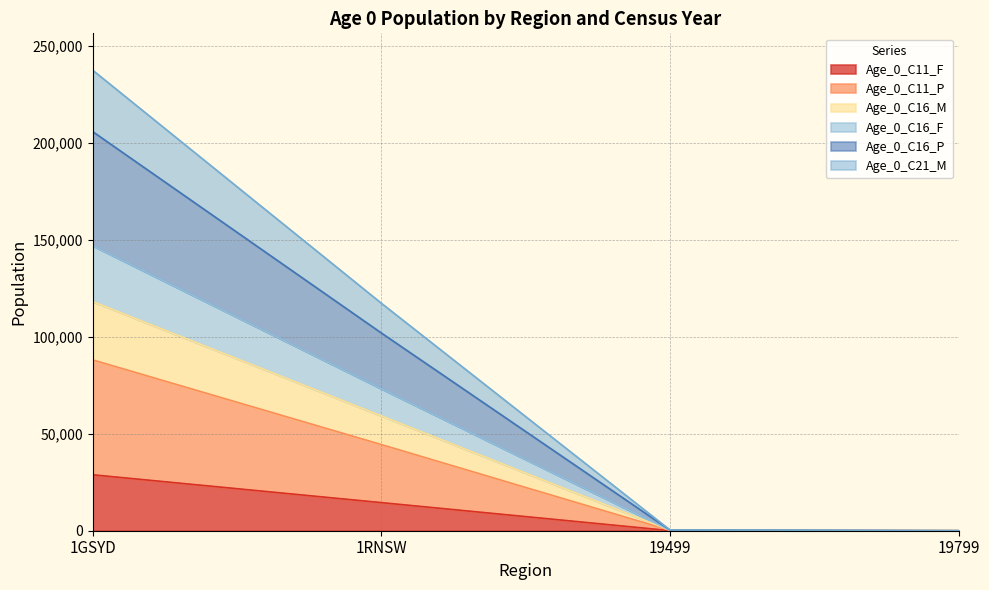

True or false: Age_0_C16_M has more than 0 points higher than both neighbors.

False